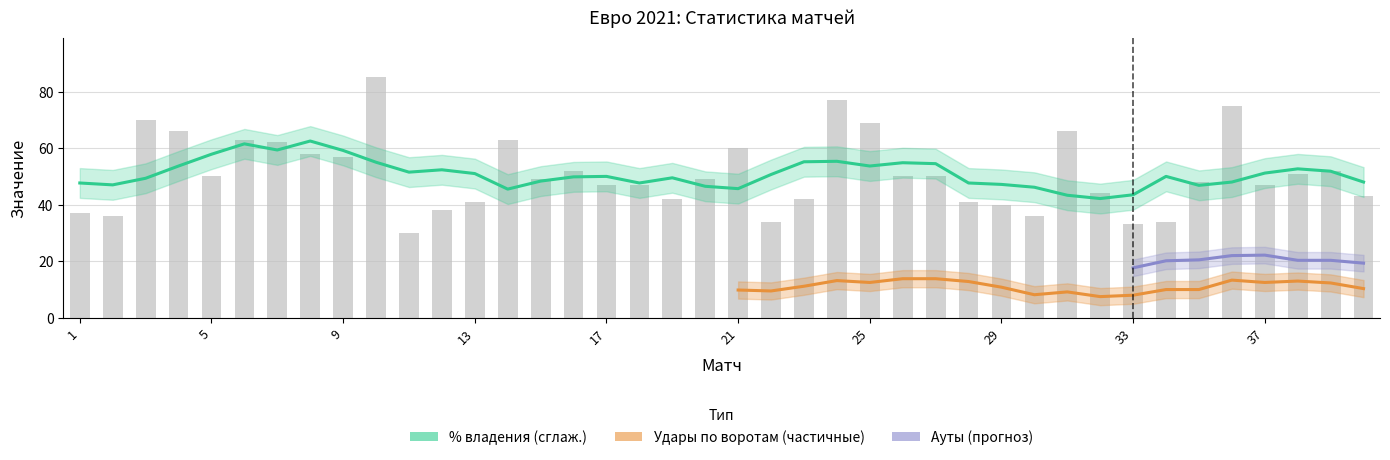

Which series has the largest range (max minus min)?

% владения мячом 1